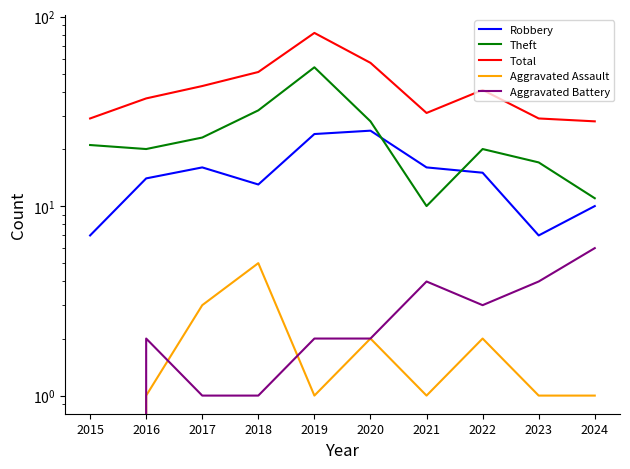

How many values in the Theft series exceed 21?

4